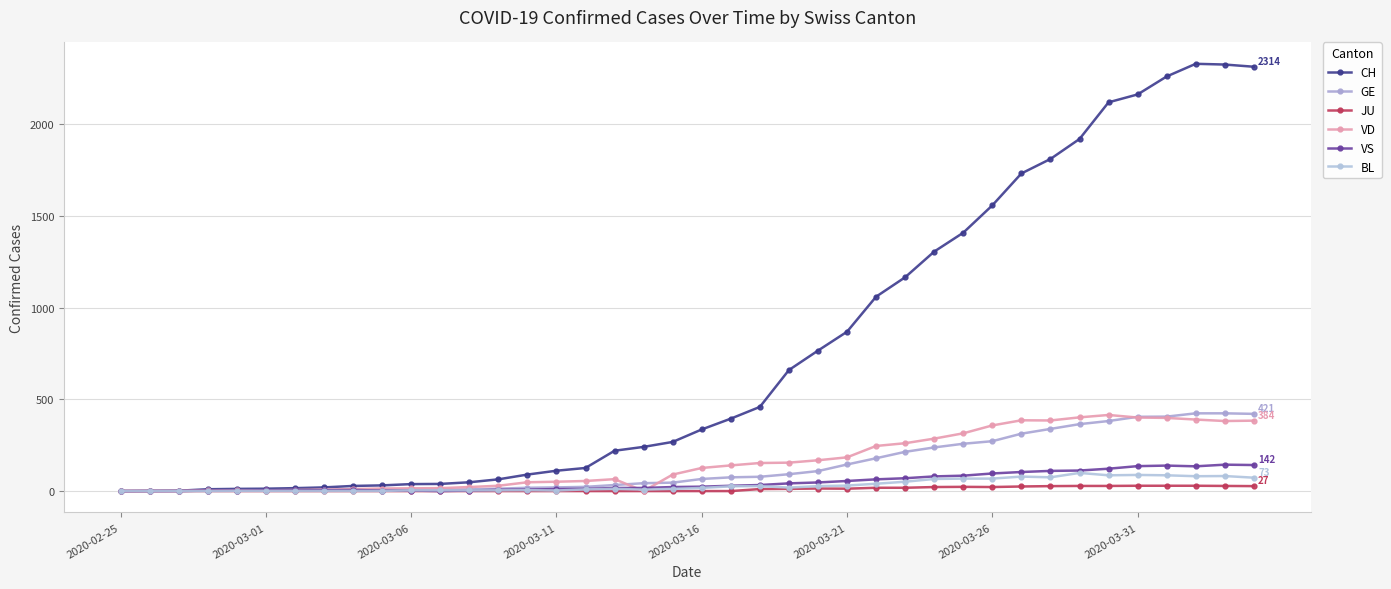

How many lines are shown in the chart?

6